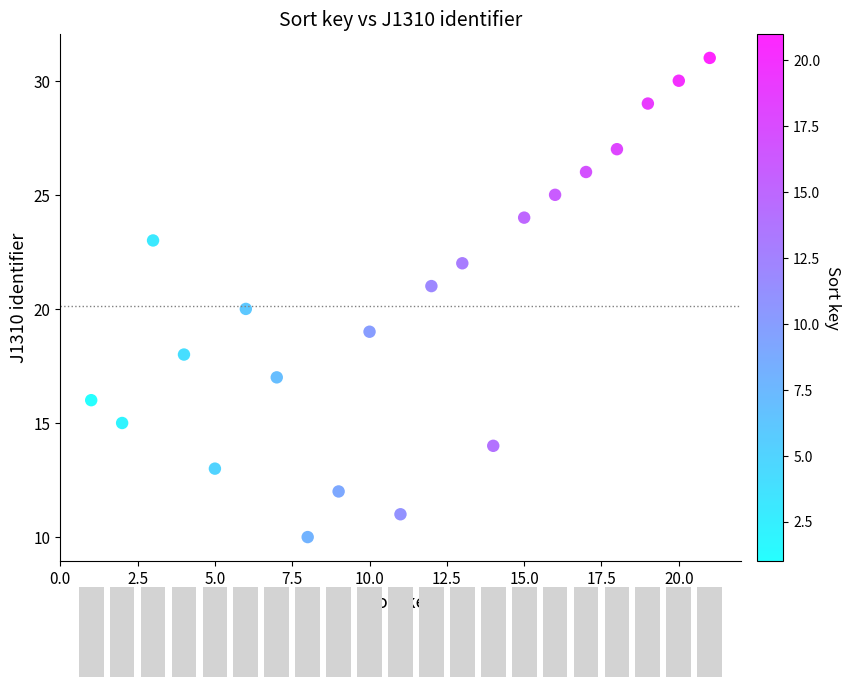

What is the range of X values (max minus min)?

20